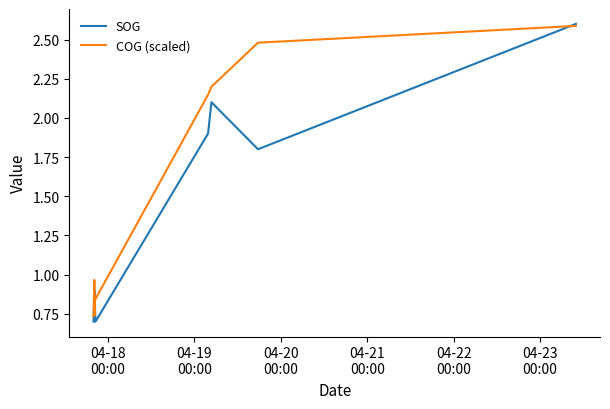

What is the difference between the second highest and minimum values in the SOG series?

1.4